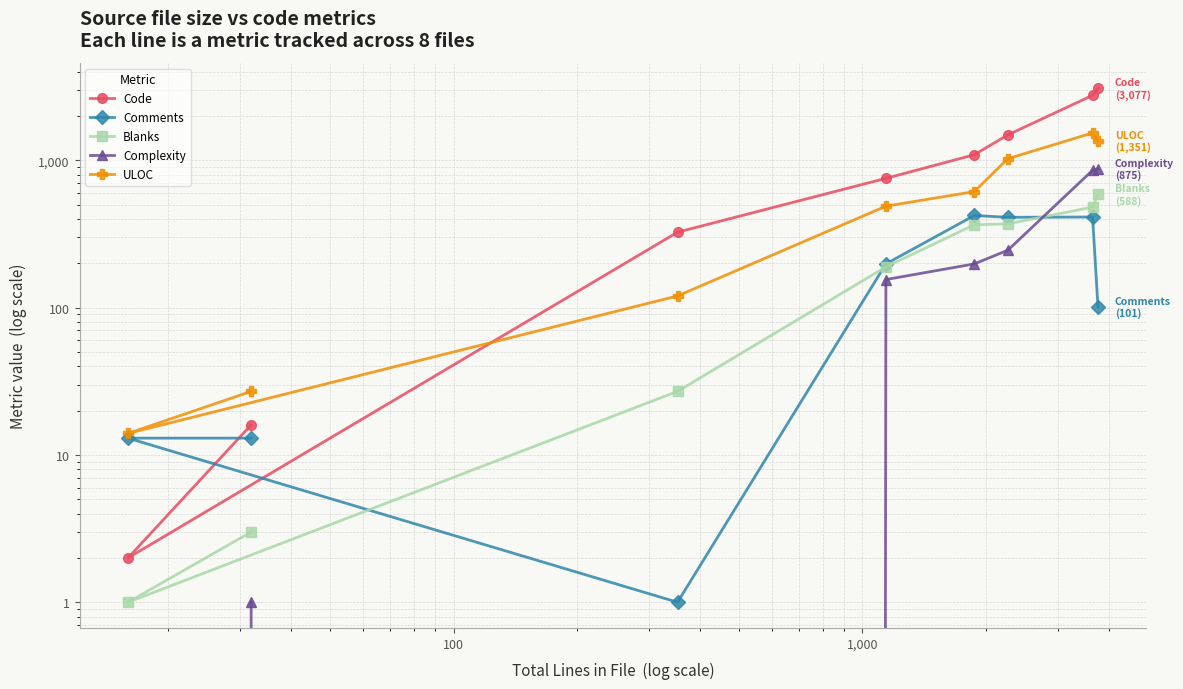

What is the lowest value of the Comments series?

1